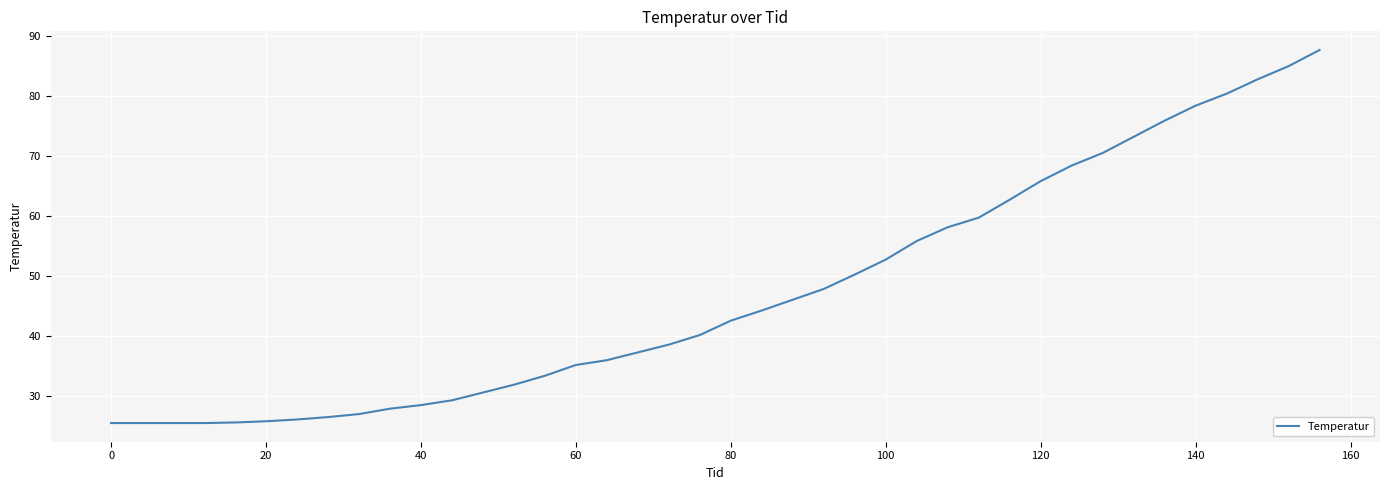

What is the greatest value displayed?

87.7